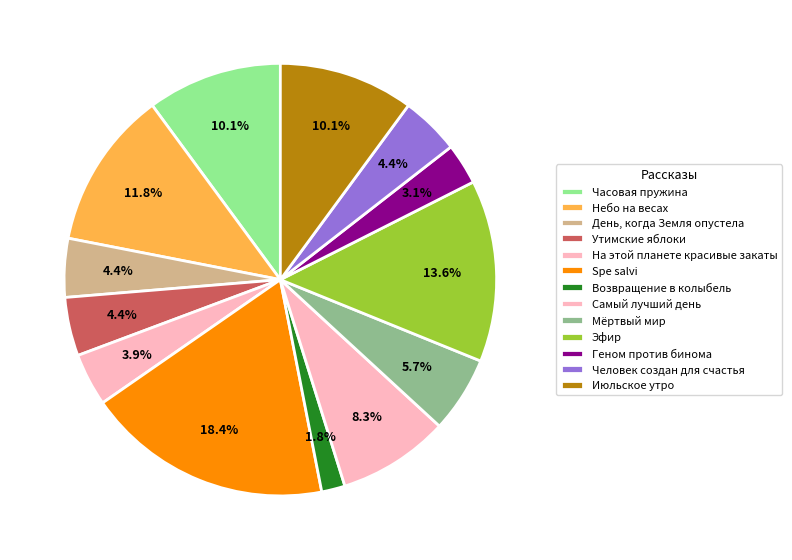

What percentage is NOT represented by Часовая пружина?

89.9%